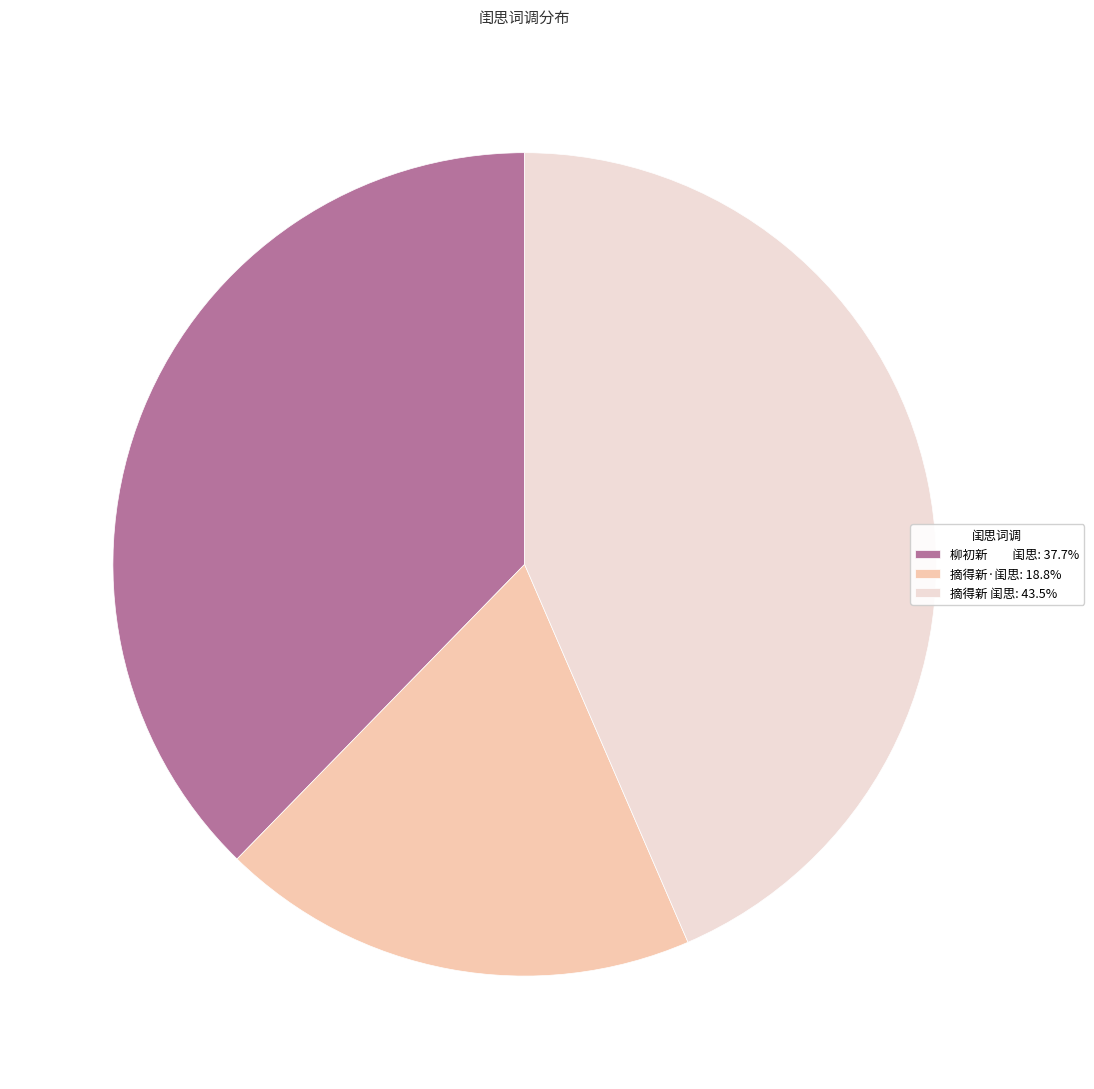

Approximately how many times larger is the value at 摘得新·闺思: 18.8% compared to 摘得新 闺思: 43.5%?

0.4